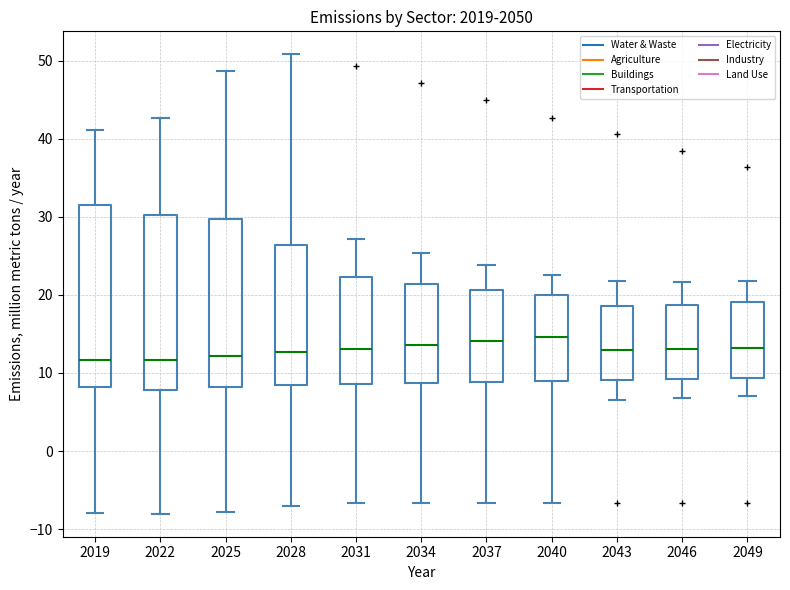

Reading left to right, read every box against the y-axis: the position of its median line, the range the box covers, and the ends of its whiskers. The values are not printed on the chart, so give them approximately, as read against the axis.

2019: median 12, box 8 to 32, whiskers -8 to 41
2022: median 12, box 8 to 30, whiskers -8 to 43
2025: median 12, box 8 to 30, whiskers -8 to 49
2028: median 13, box 8 to 26, whiskers -7 to 51
2031: median 13, box 9 to 22, whiskers -7 to 27
2034: median 14, box 9 to 21, whiskers -7 to 25
2037: median 14, box 9 to 21, whiskers -7 to 24
2040: median 15, box 9 to 20, whiskers -7 to 23
2043: median 13, box 9 to 19, whiskers 7 to 22
2046: median 13, box 9 to 19, whiskers 7 to 22
2049: median 13, box 9 to 19, whiskers 7 to 22